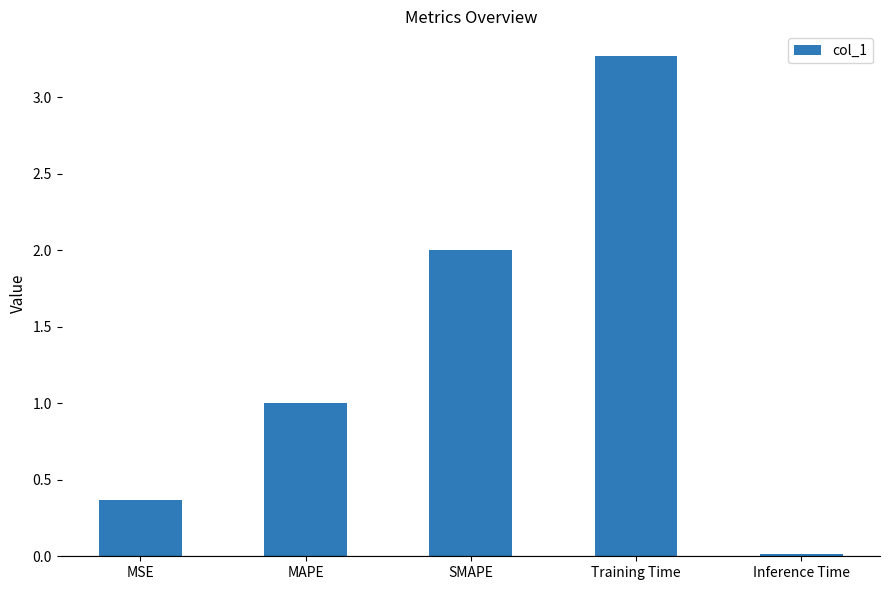

At which category does the chart reach its minimum across all series?

Inference Time